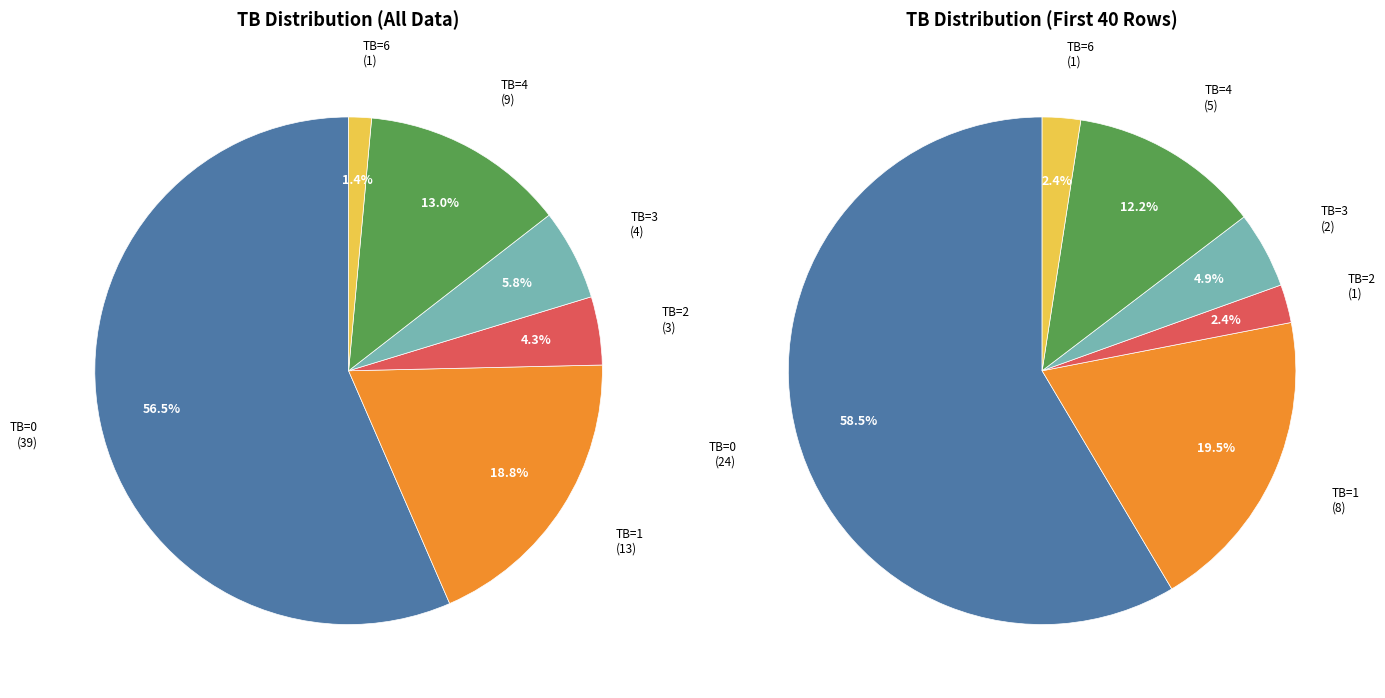

Which slice is the largest?

TB=0